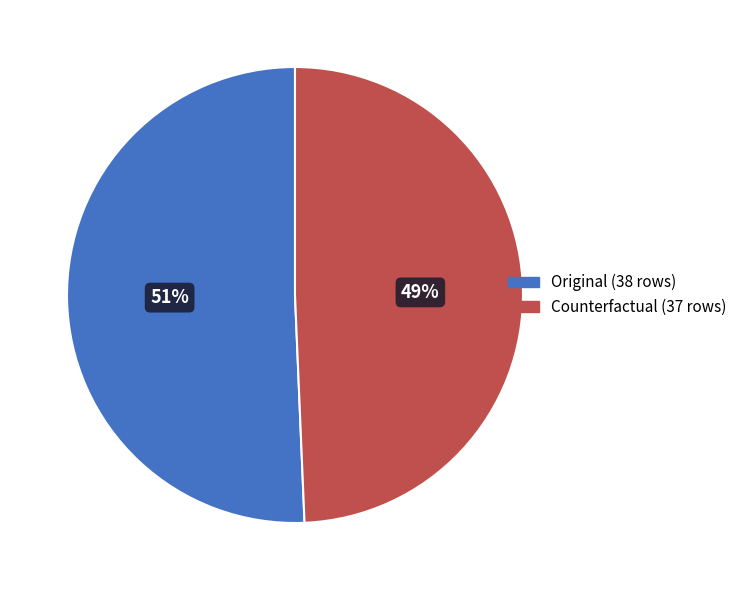

Is it true that Counterfactual is 49% of the pie?

True